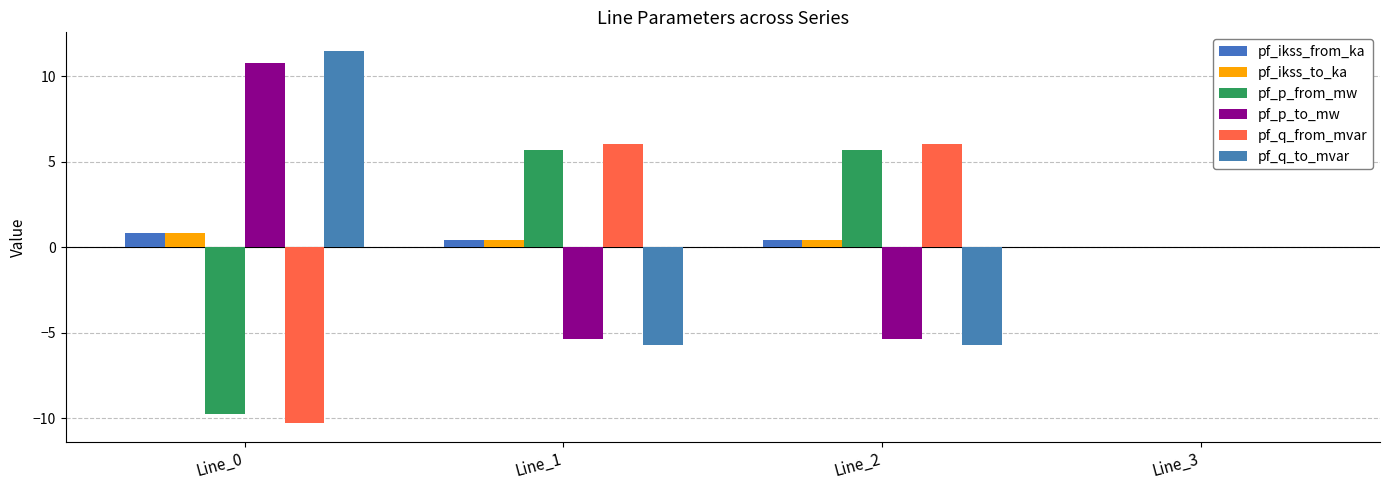

Which has a higher value, Line_3 or Line_0?

Line_0